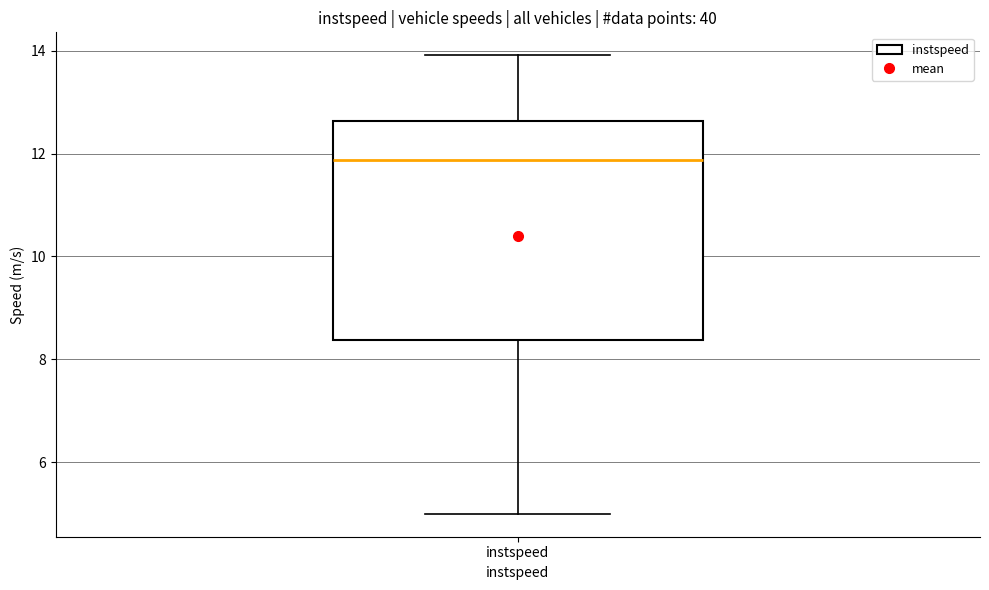

Read this box plot against the y-axis: the position of the median line, the range covered by the box, and the ends of both whiskers. The values are not printed on the chart, so give them approximately, as read against the axis.

median 11.8, box 8.4 to 12.6, whiskers 5.0 to 14.0